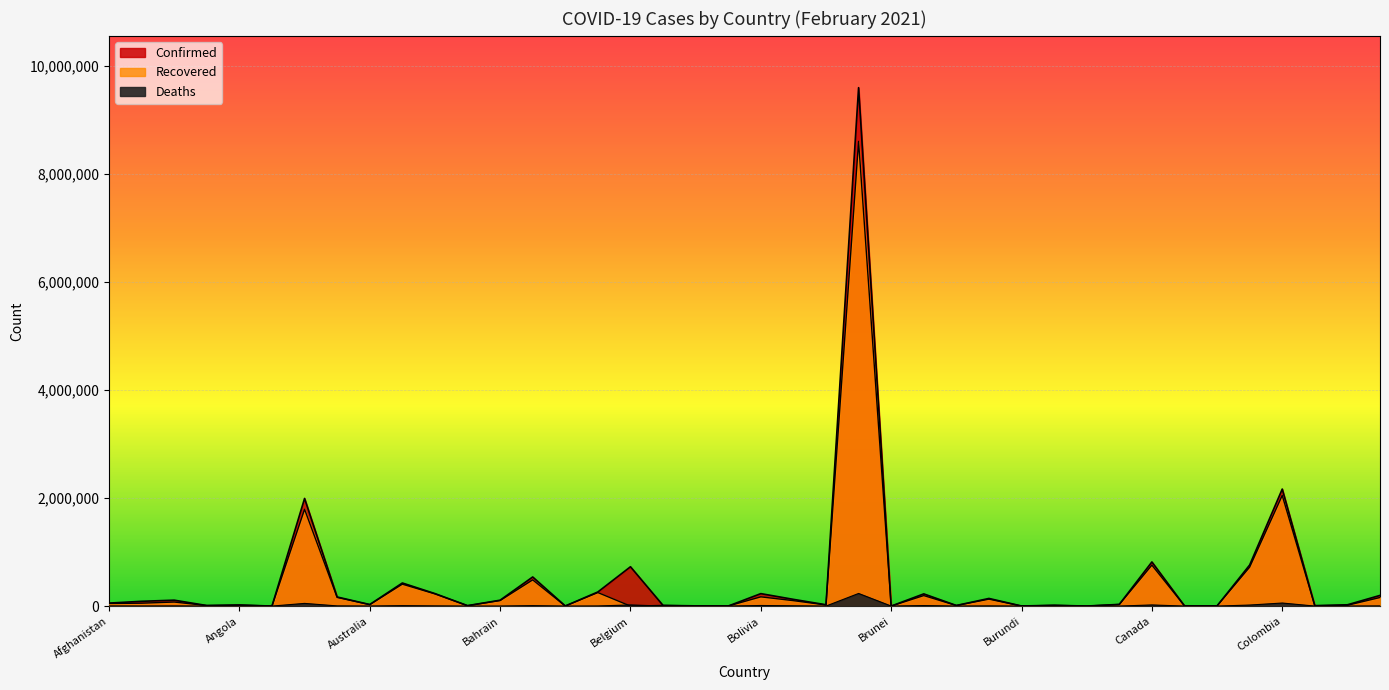

Does the chart display data point markers on the line(s)?

No